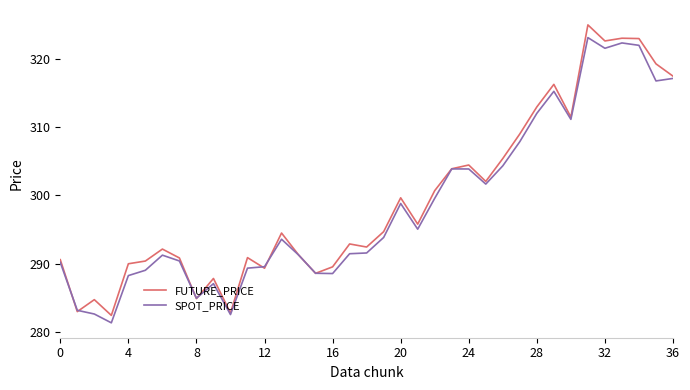

What is the maximum value for SPOT_PRICE?

323.1